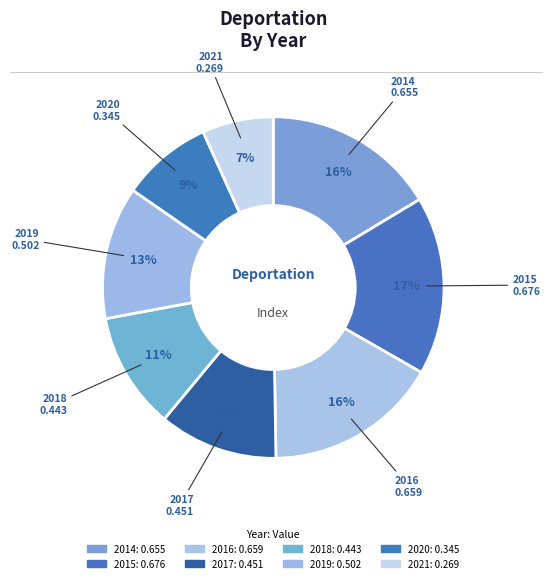

What portion of the pie excludes 2021?

93.3%